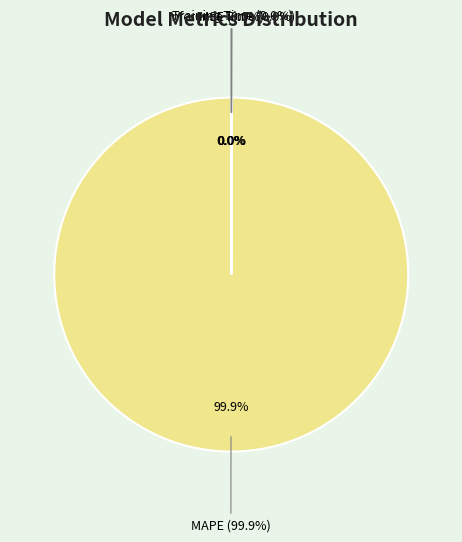

Which slice is the largest?

MAPE